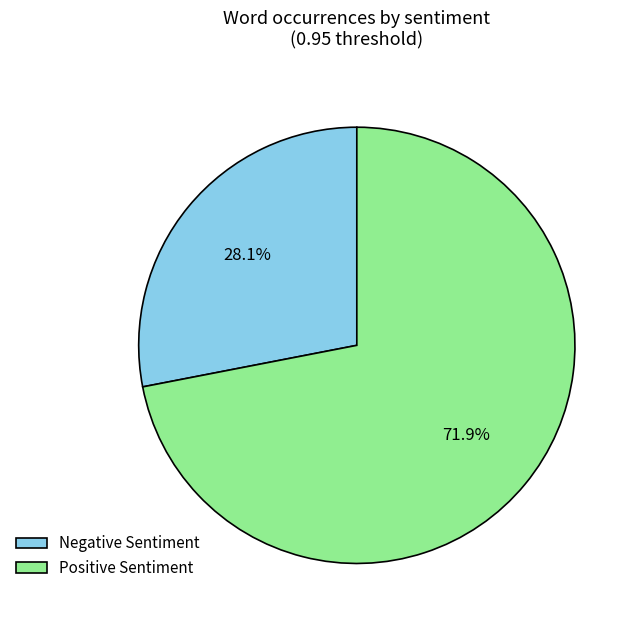

Does any single category account for the majority?

Yes